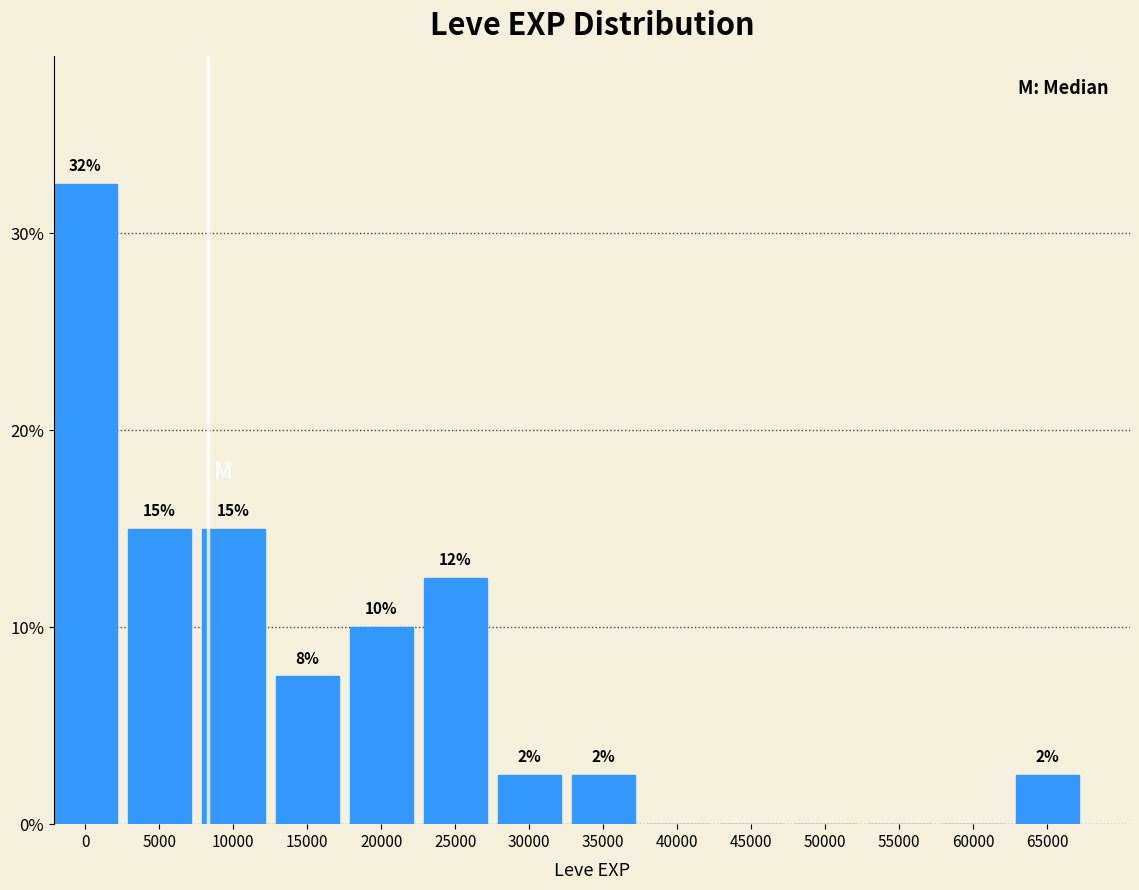

Are the bars horizontal?

No